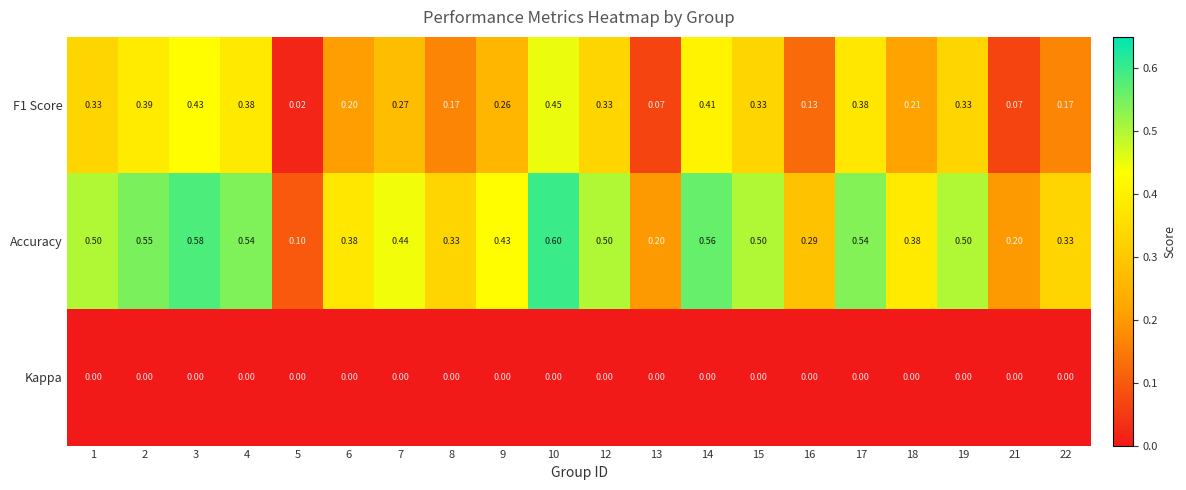

Which series has the widest spread of values?

Accuracy